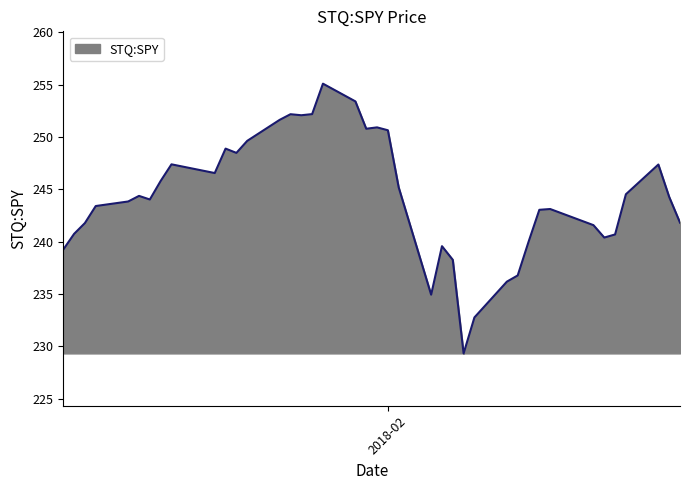

How many lines are shown in the chart?

1